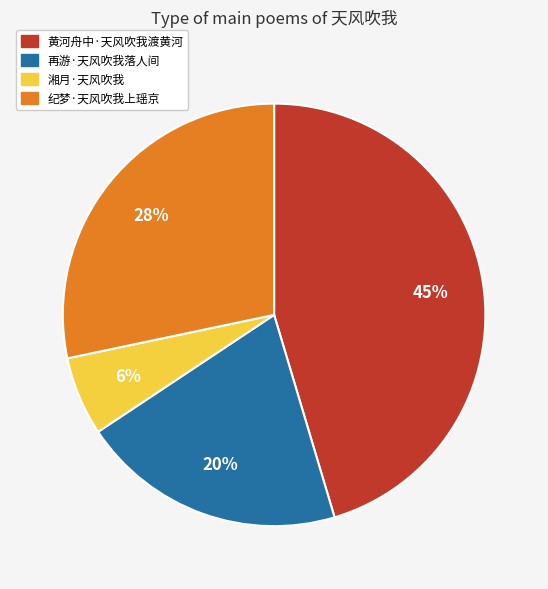

To the nearest percent, what is the average slice percentage?

25%